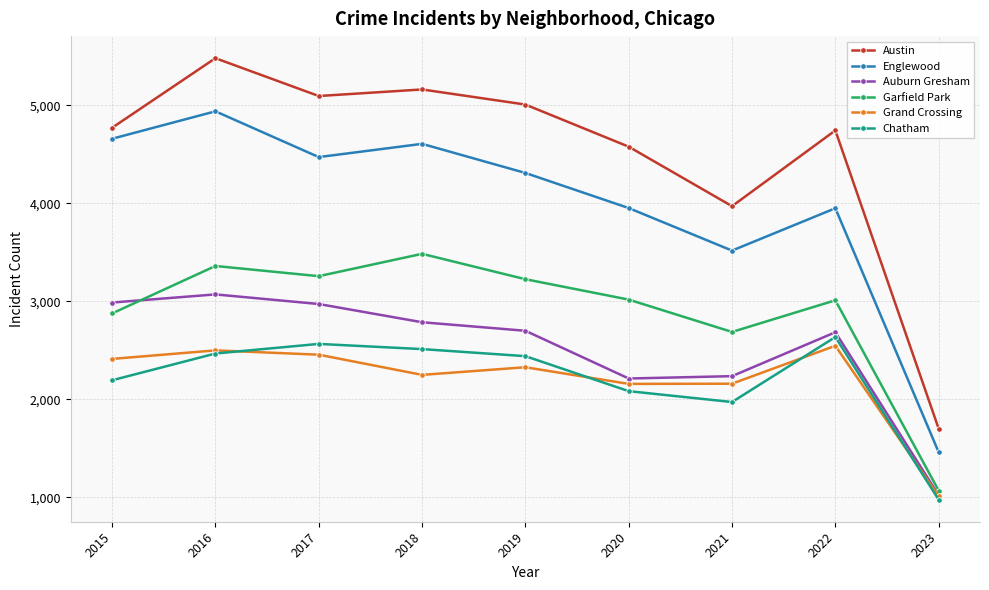

At which category does the chart reach its peak across all series?

2016